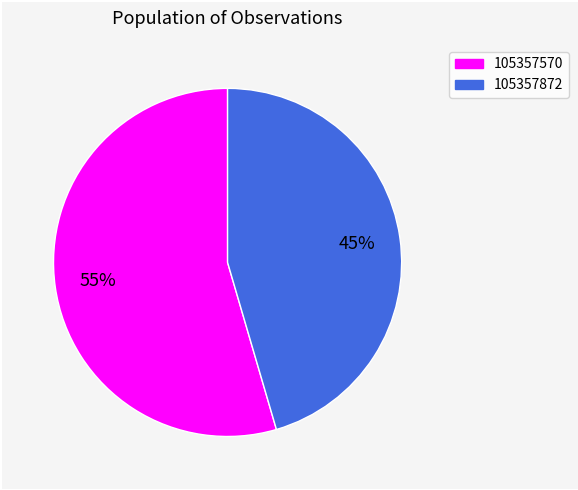

What is the majority slice?

105357570